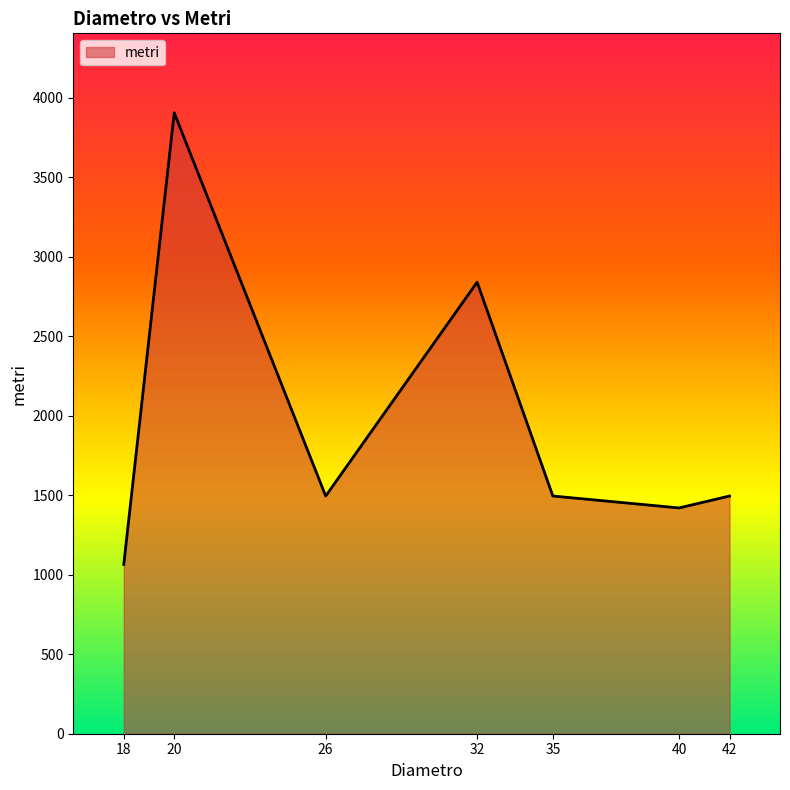

The value at 26 is 1495. True or false?

True